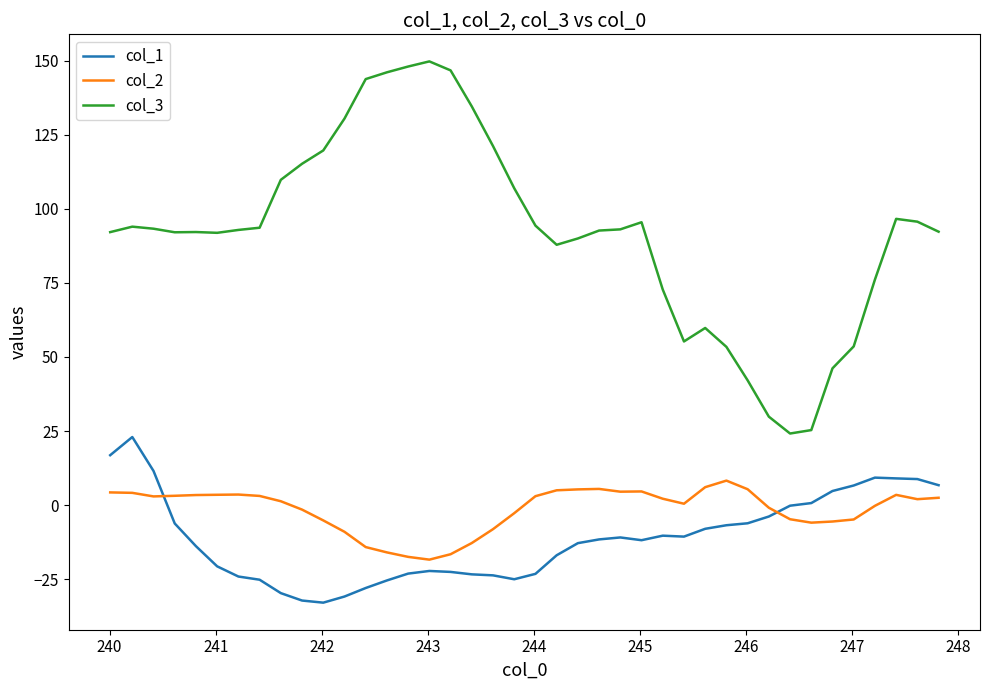

Which series has the largest total across all categories?

col_3